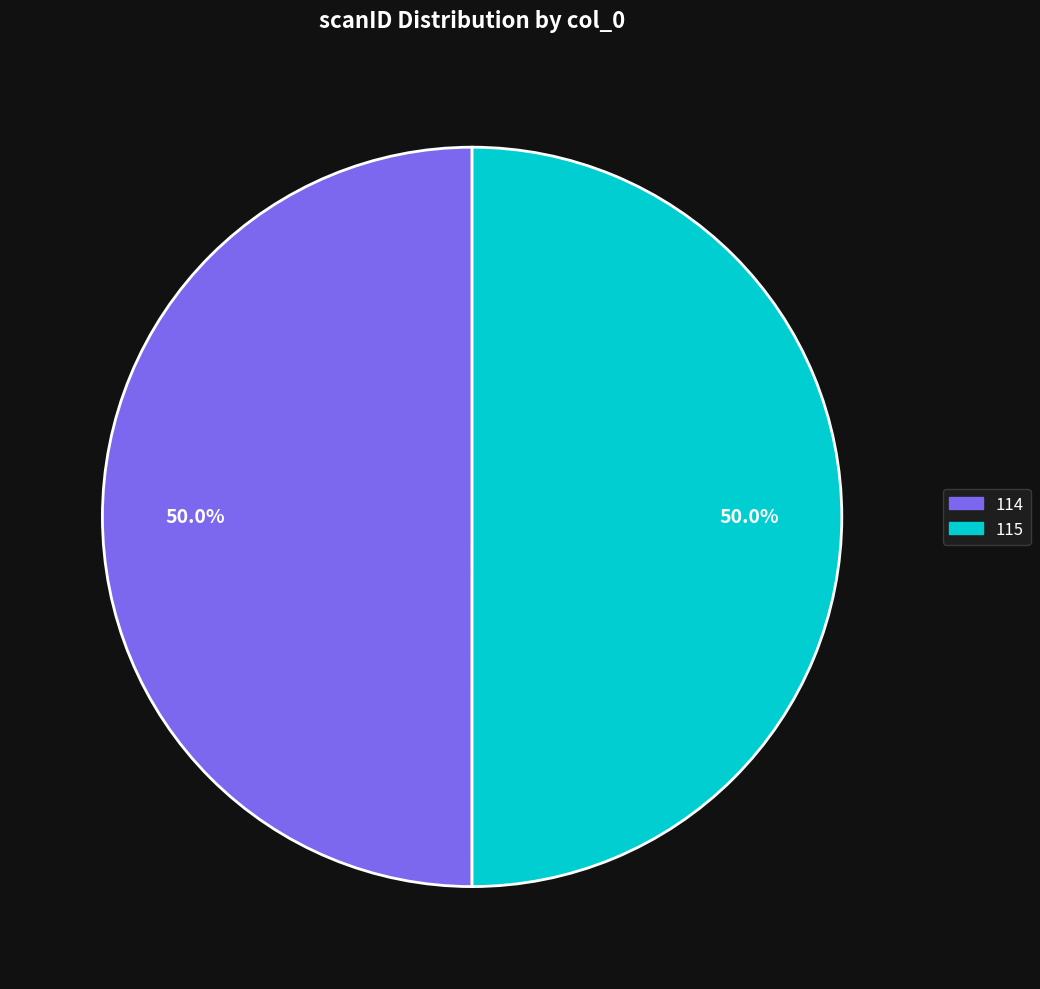

Combined, do 114 and 115 account for over 50%?

Yes